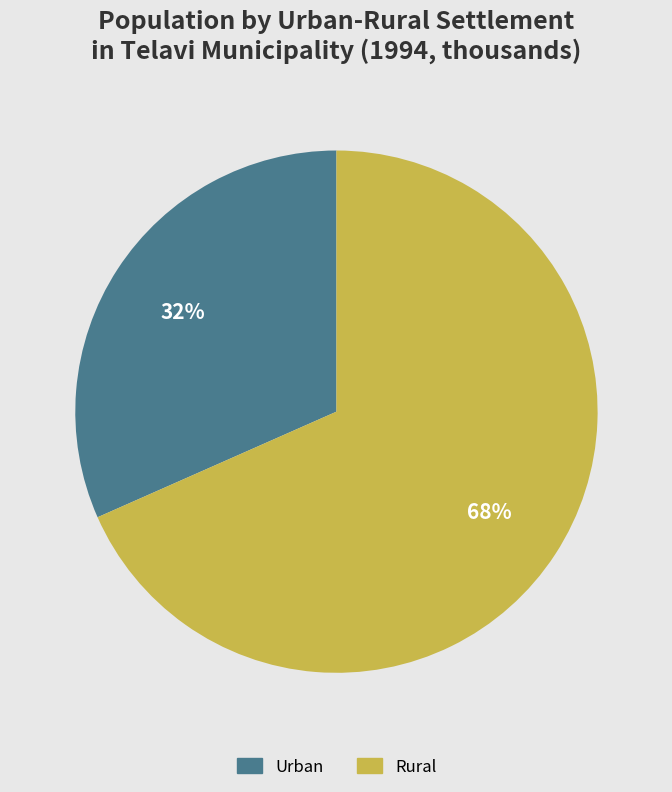

Between Urban and Rural, which is larger?

Rural